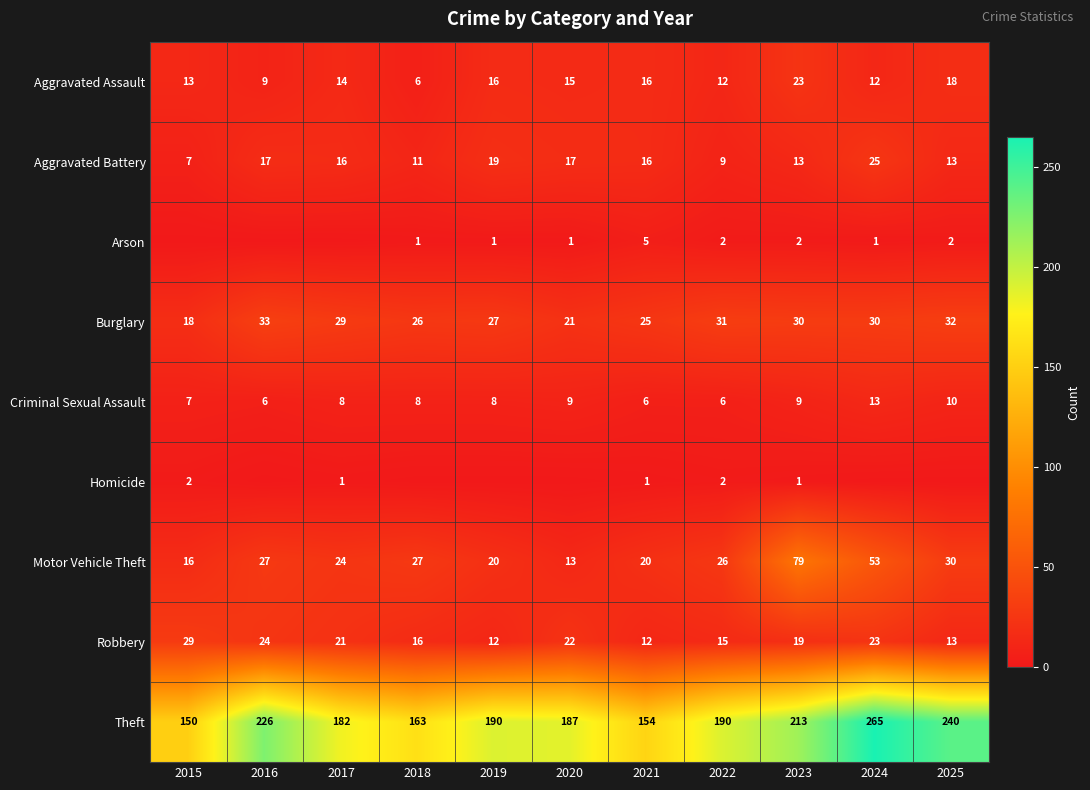

What is the greatest value displayed?

265